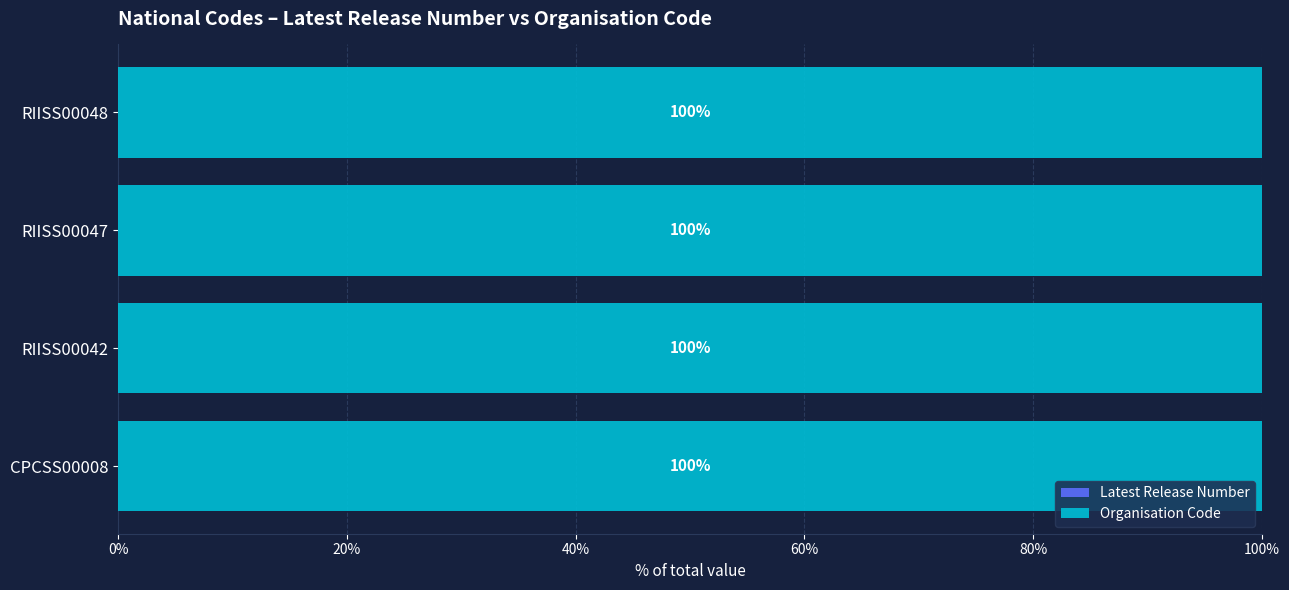

How many series are shown in this chart?

2